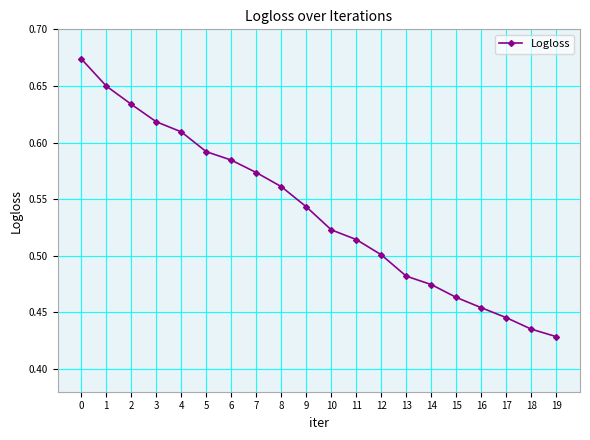

What is the sum of all values?

10.8